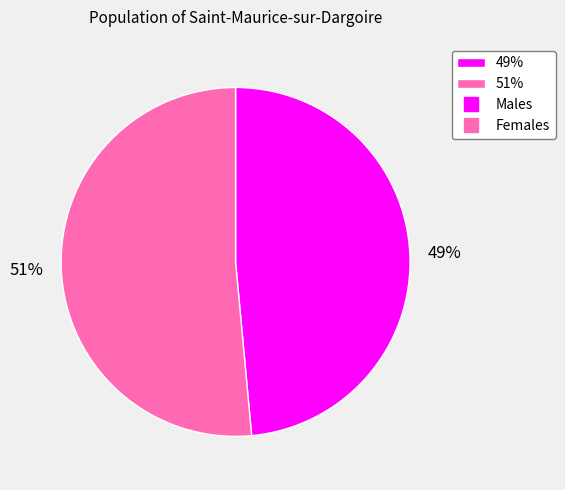

What is the smallest slice in the pie chart?

49%